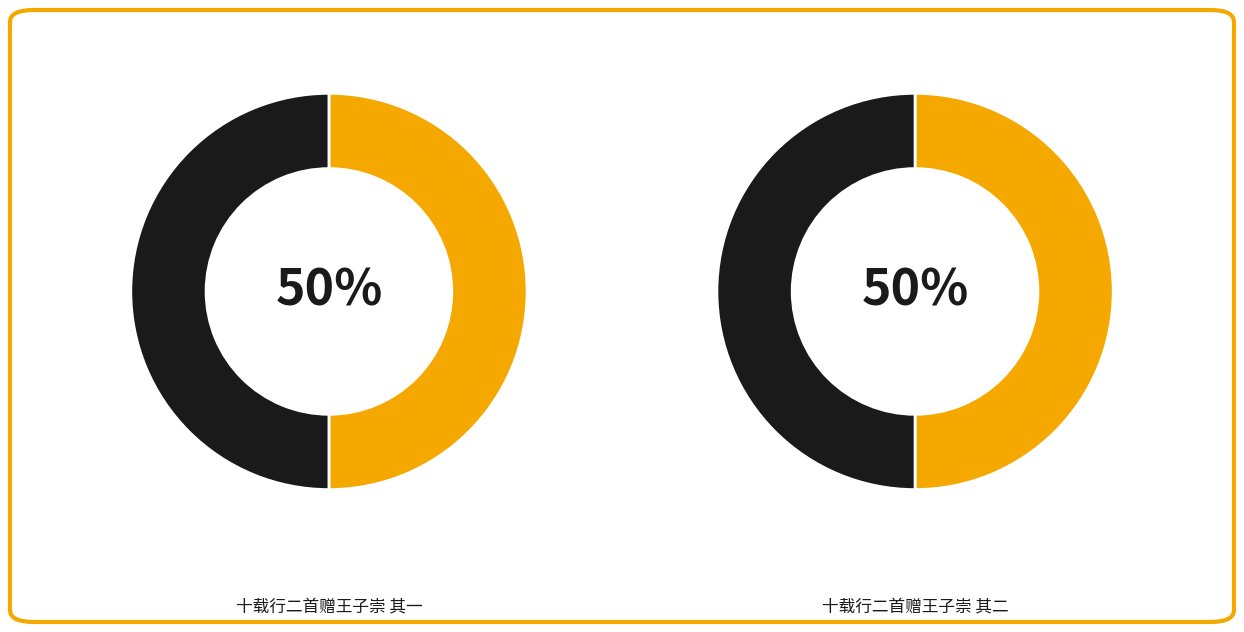

To the nearest percent, what percentage of the pie is 十载行二首赠王子崇 其一?

50%